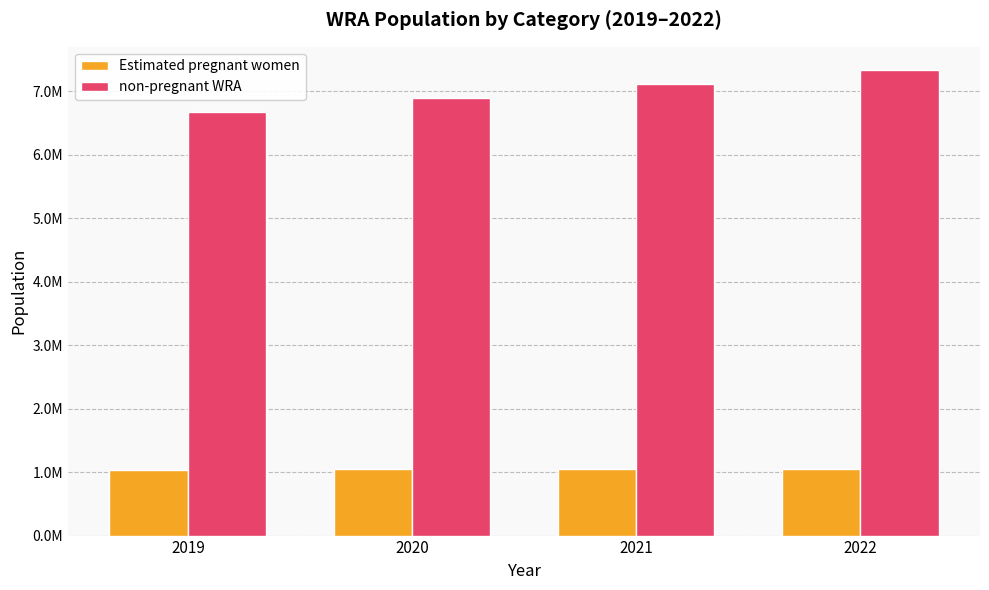

What are all the series names shown in the legend?

Estimated pregnant women, non-pregnant WRA